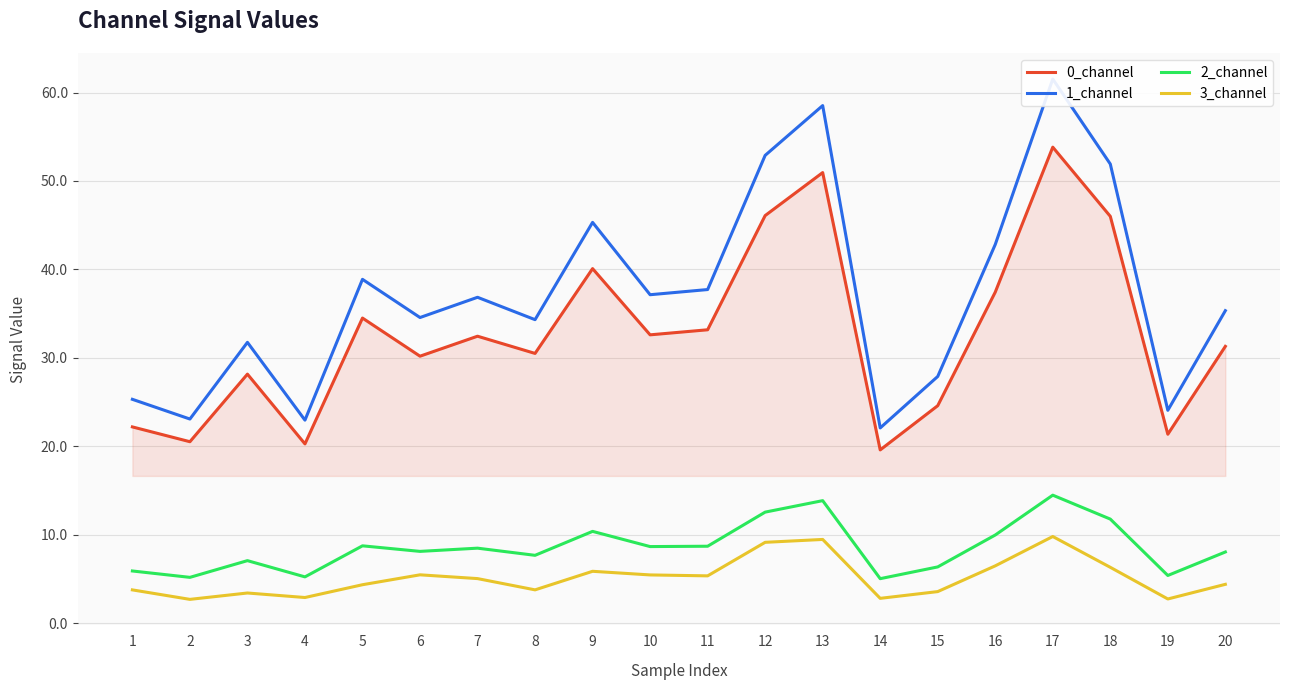

How many lines are shown in the chart?

4